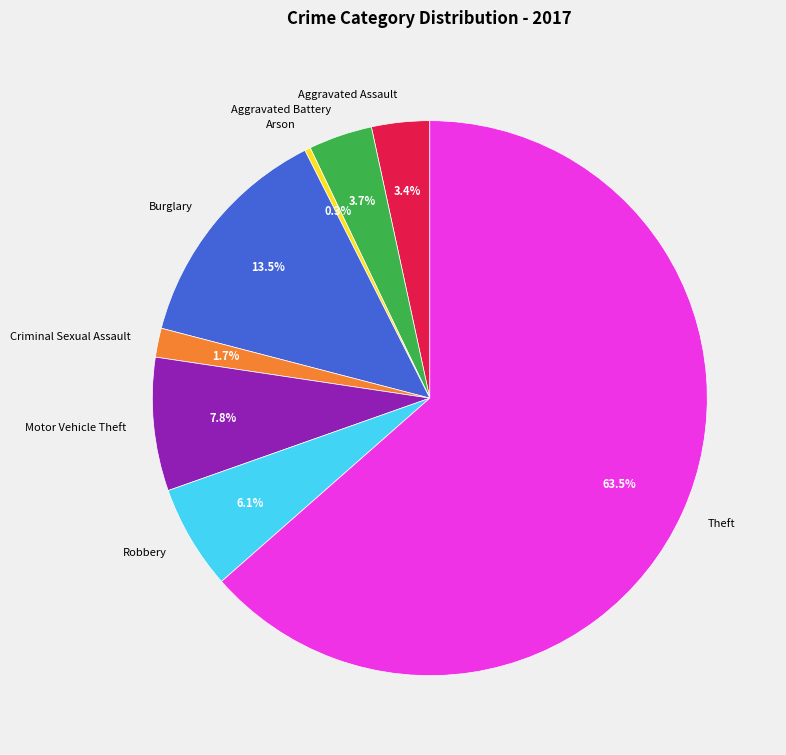

What is the largest slice in the pie chart?

Theft